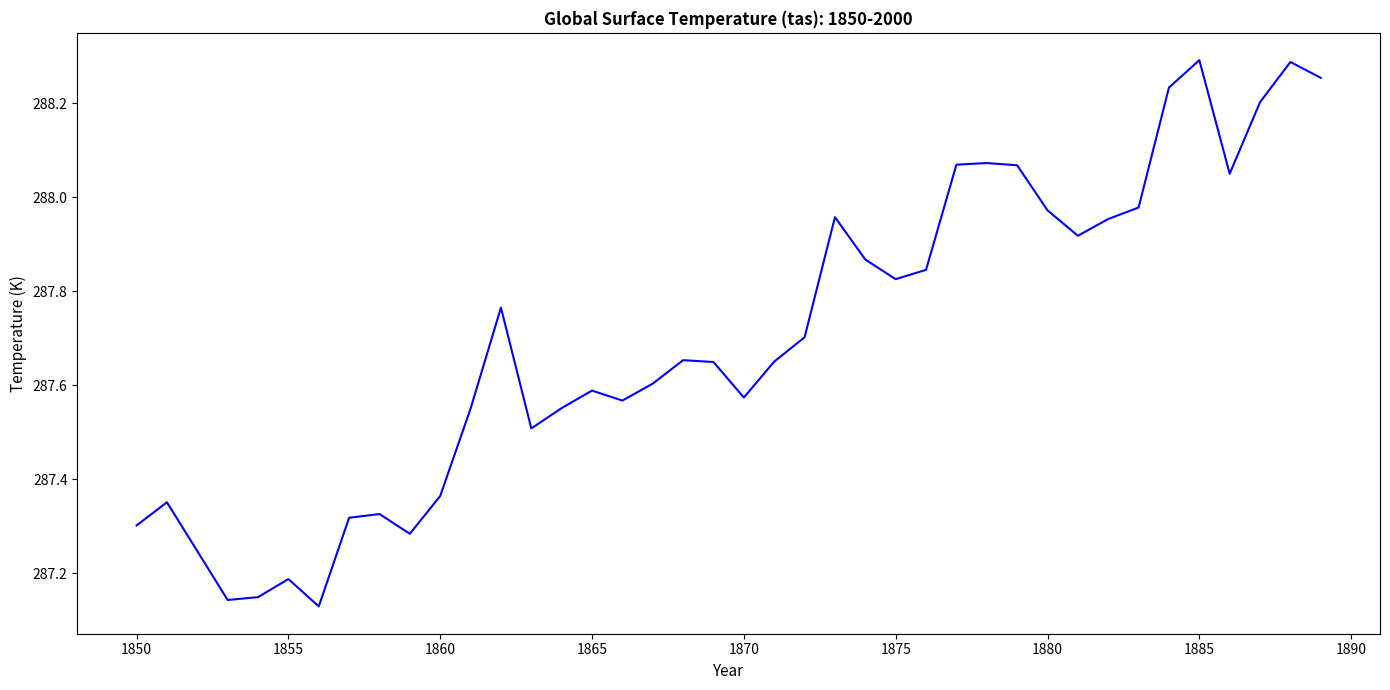

How many lines are shown in the chart?

1